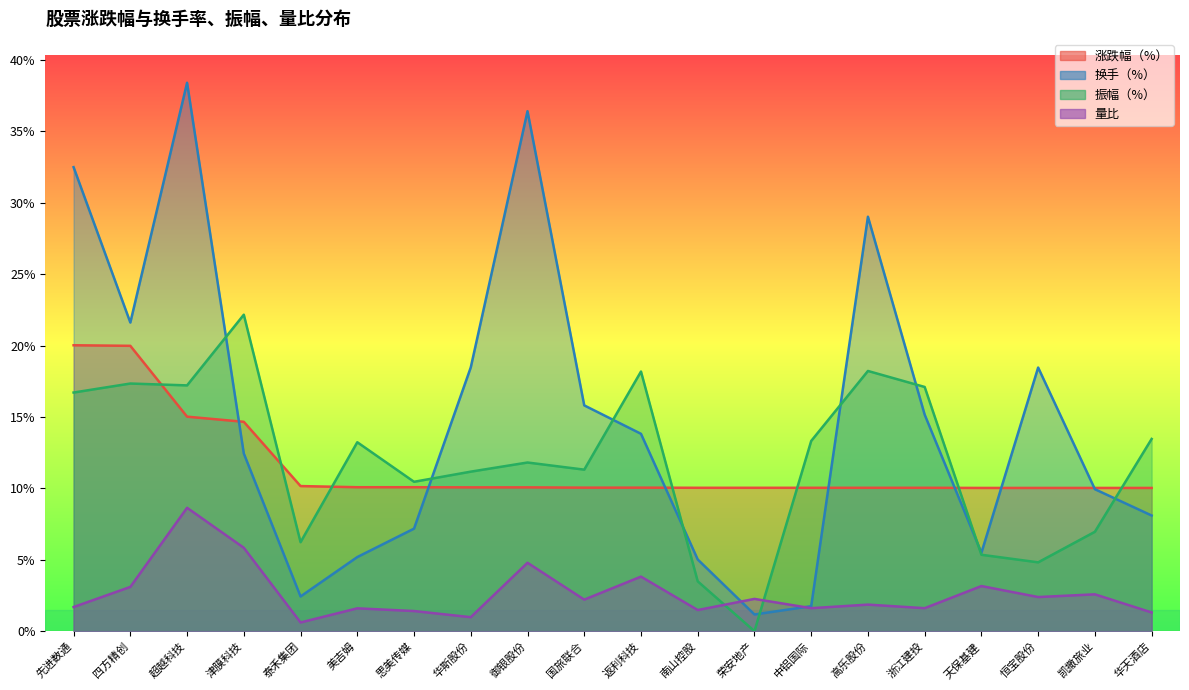

What is the difference between the highest and lowest values at 御银股份?

31.6